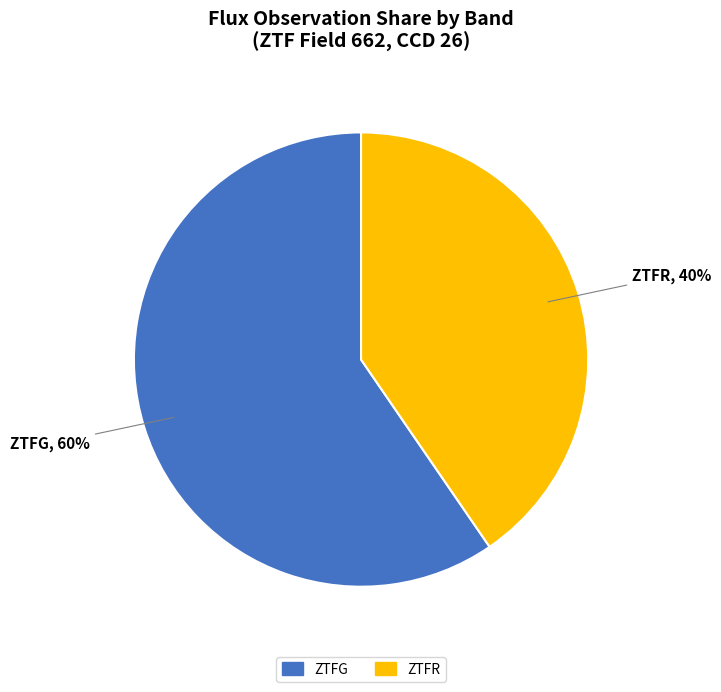

To the nearest percent, what is the average slice percentage?

50%